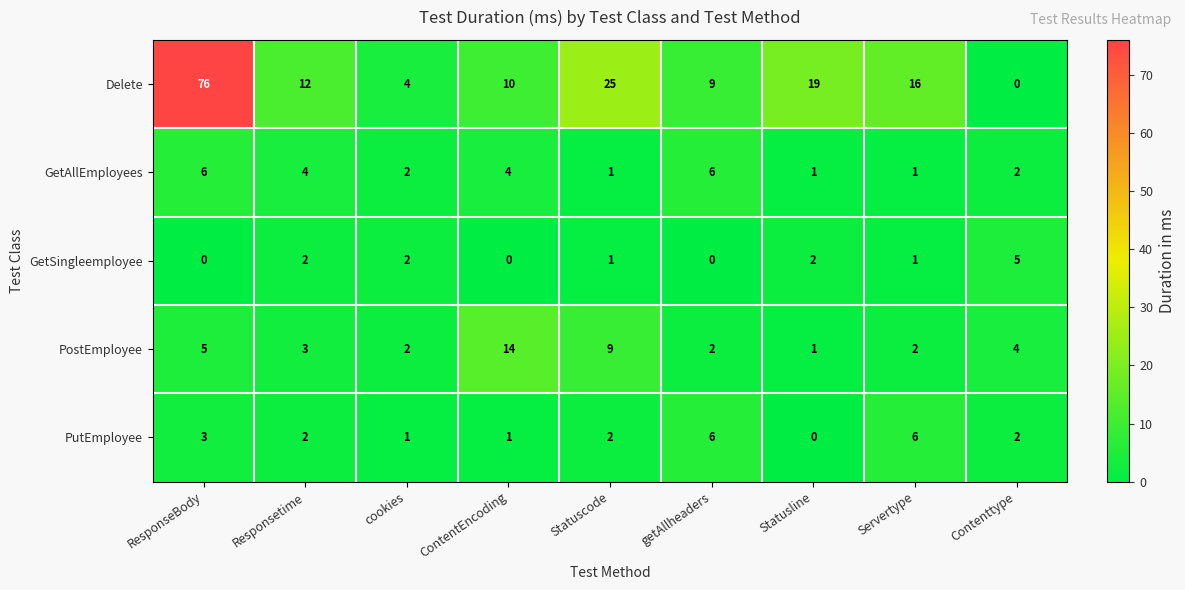

Where is PostEmployee nearest to the value 7?

ResponseBody